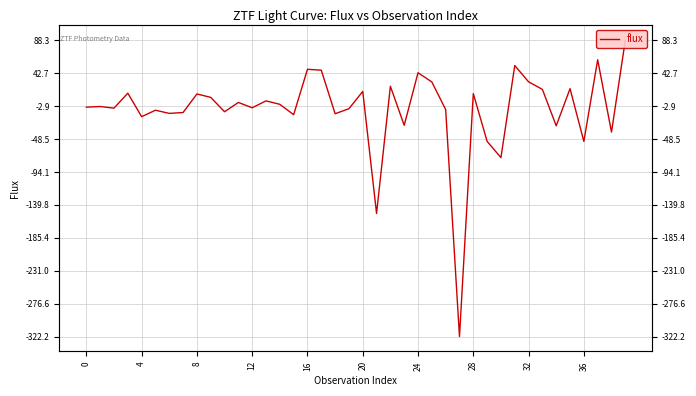

The value at 12 is -3.0. True or false?

False